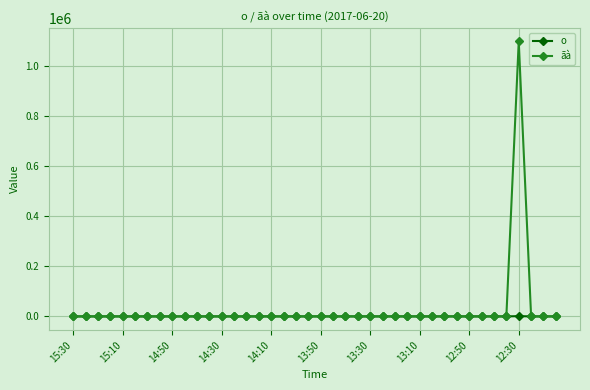

List the series in order of their peak value, highest first.

ãà, o